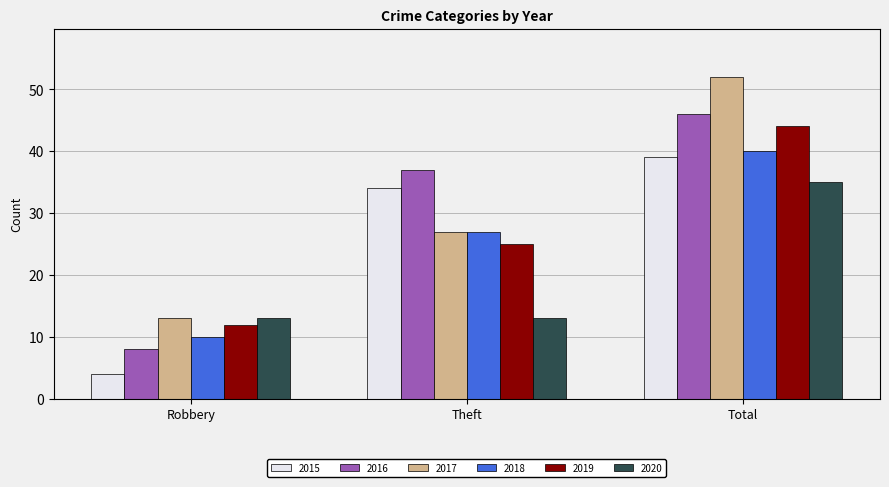

What are all the series names shown in the legend?

2015, 2016, 2017, 2018, 2019, 2020